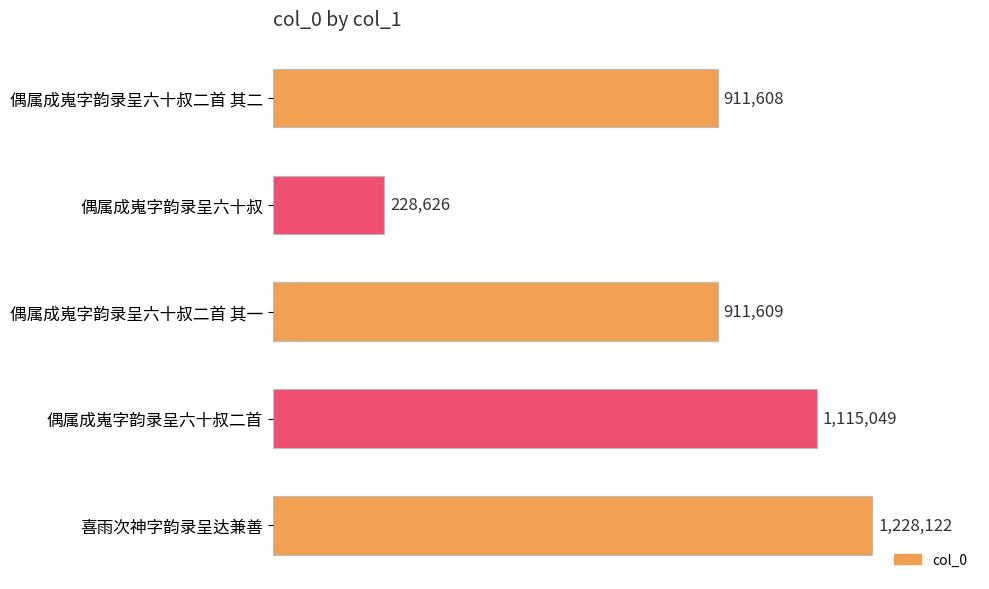

How many series are shown in this chart?

1